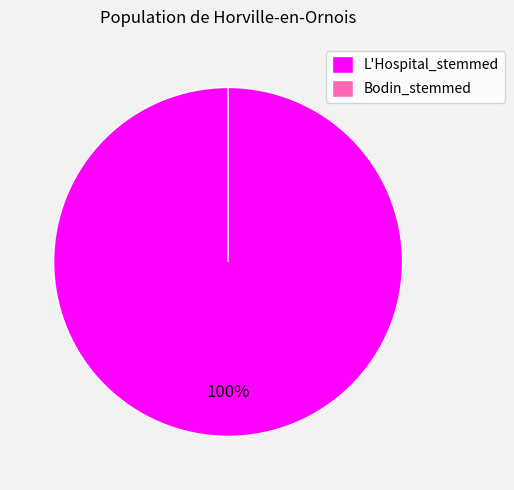

True or false: L'Hospital_stemmed accounts for 85% of the total.

False